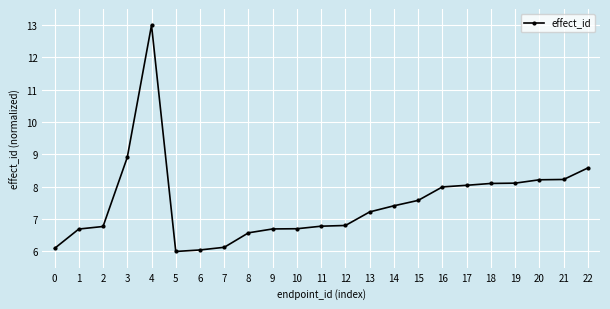

What is the difference between the values at 1 and 11?

0.1